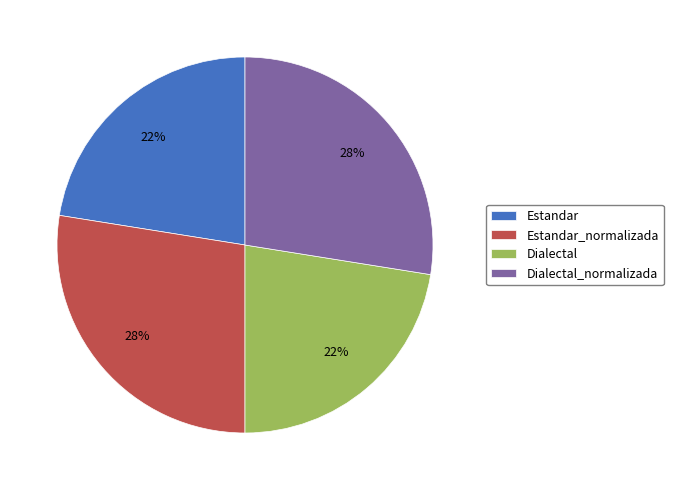

To the nearest percent, what is the average slice percentage?

25%